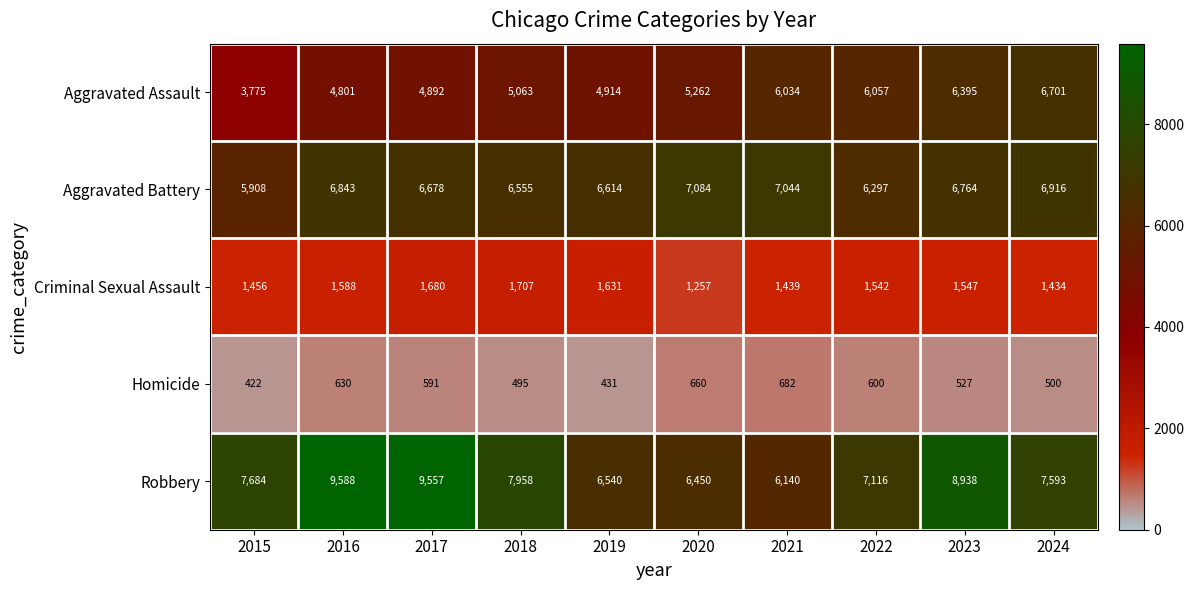

What is the spread (max minus min) of values at 2020?

6424